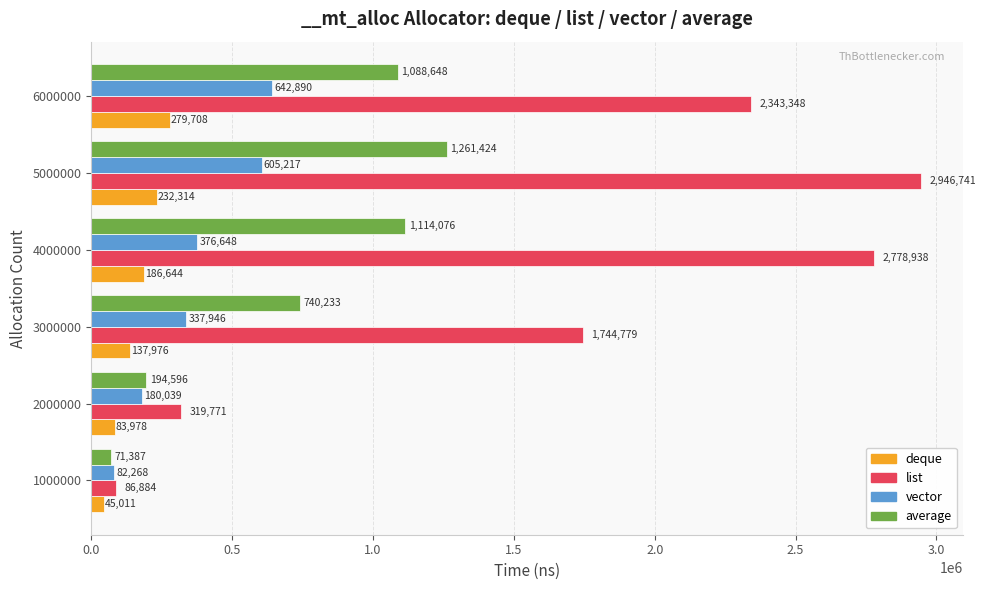

How many categories are shown in the chart?

6